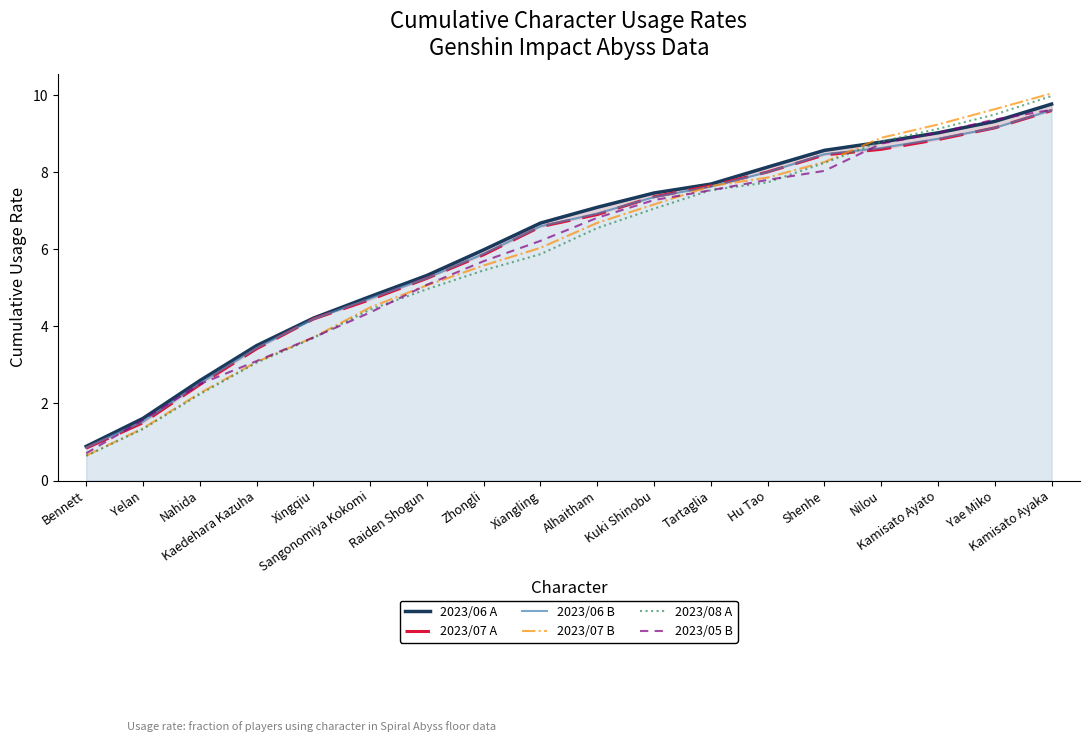

Reading left to right, list all the values displayed in this chart.

2023/06 A: 0.9	1.6	2.6	3.5	4.2	4.8	5.3	6.0	6.7	7.1	7.5	7.7	8.1	8.6	8.8	9.0	9.3	9.8
2023/07 A: 0.8	1.5	2.5	3.4	4.2	4.7	5.2	5.9	6.6	6.9	7.4	7.6	8.0	8.4	8.6	8.8	9.1	9.6
2023/06 B: 0.9	1.5	2.5	3.4	4.2	4.7	5.3	5.9	6.6	6.9	7.4	7.6	8.0	8.5	8.6	8.9	9.1	9.6
2023/07 B: 0.6	1.4	2.3	3.1	3.7	4.5	5.1	5.6	6.0	6.7	7.2	7.6	7.9	8.3	8.9	9.2	9.6	10.0
2023/08 A: 0.6	1.3	2.2	3.1	3.7	4.4	5.0	5.5	5.9	6.5	7.1	7.5	7.7	8.2	8.8	9.1	9.5	10.0
2023/05 B: 0.7	1.6	2.5	3.1	3.7	4.4	5.1	5.7	6.2	6.8	7.3	7.5	7.8	8.0	8.7	9.0	9.4	9.6